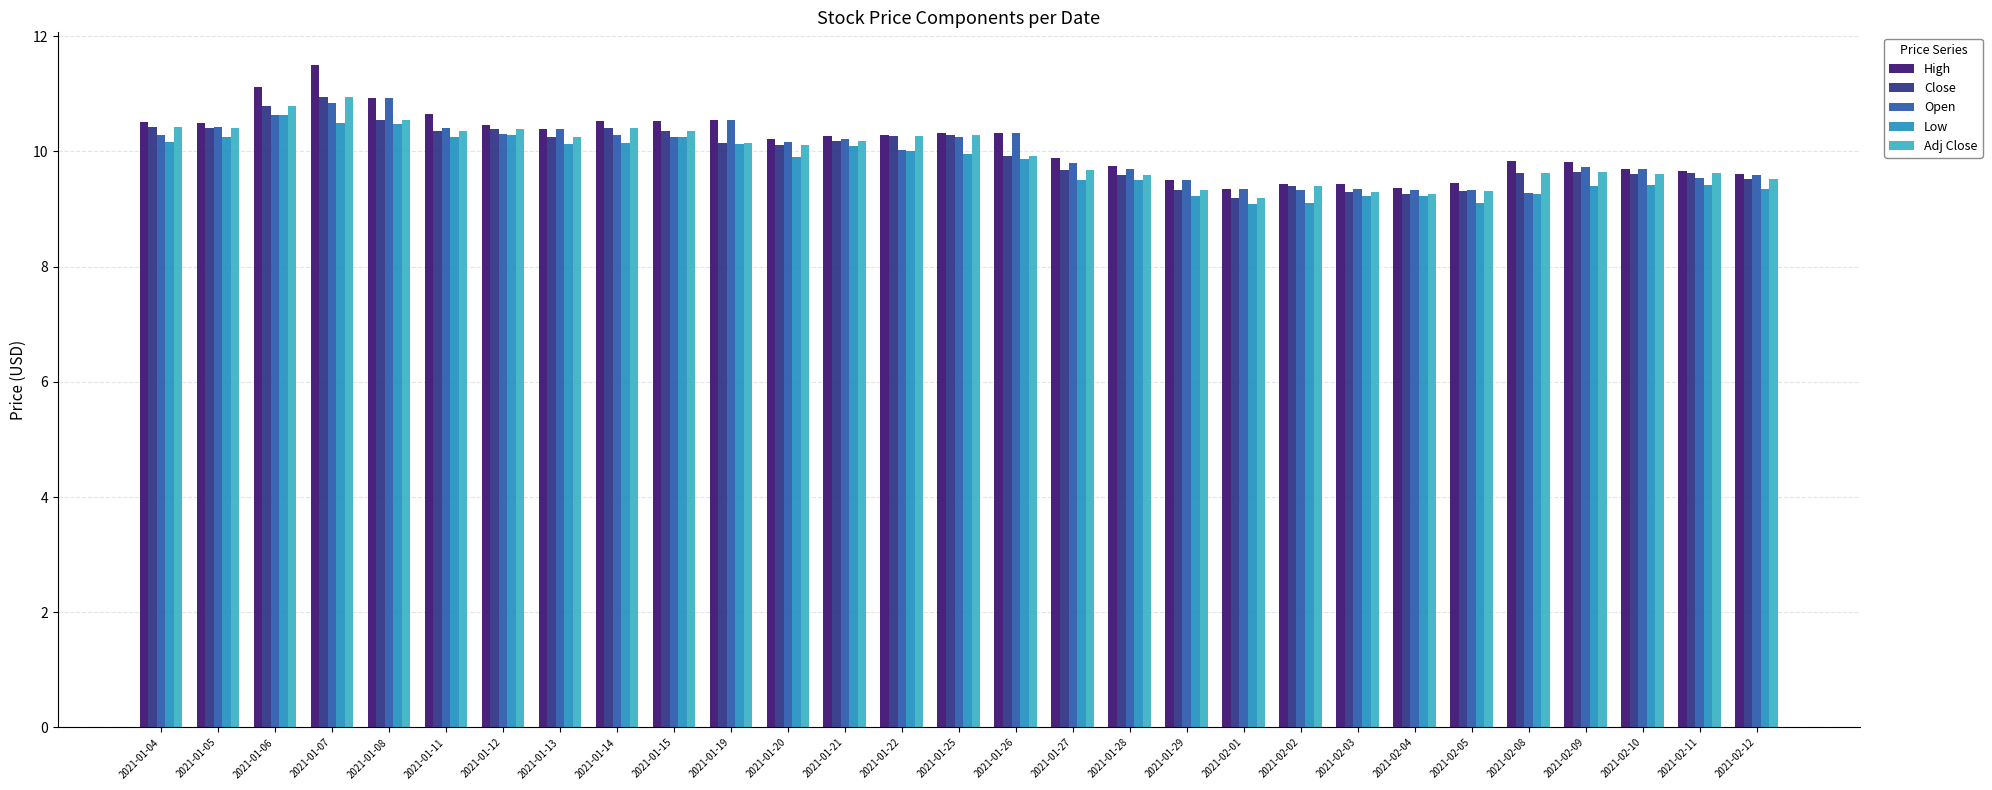

What is the maximum value shown in the chart?

11.5